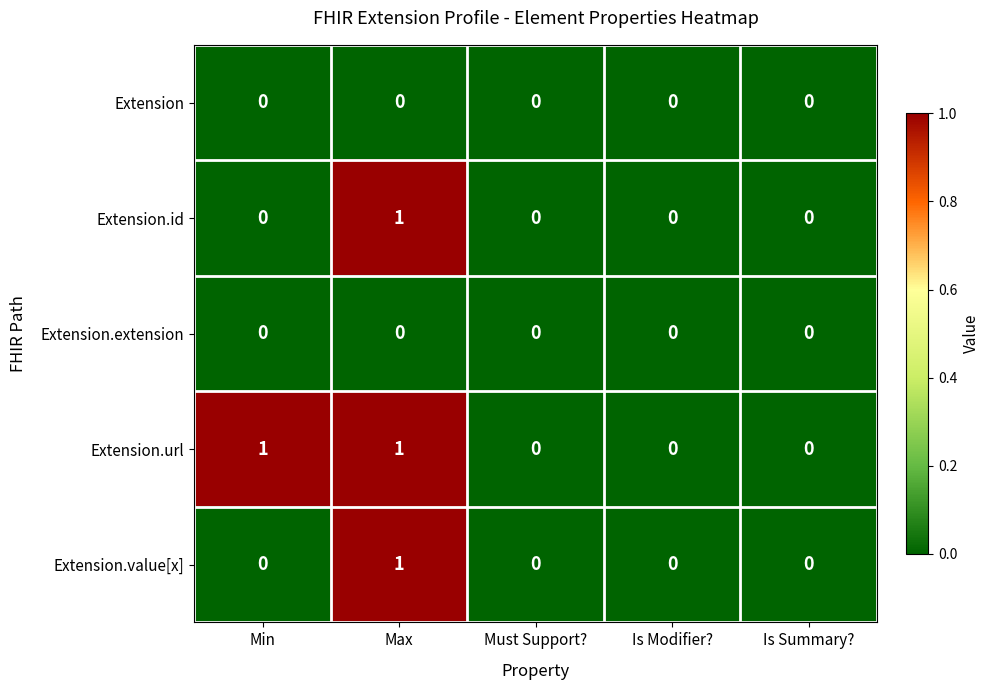

What is the total value across all series at Max?

3